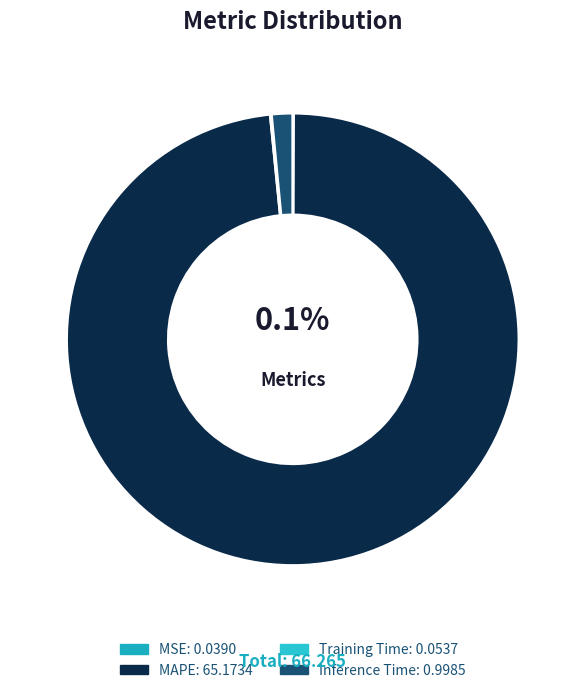

True or false: Training Time accounts for 1% of the total.

False